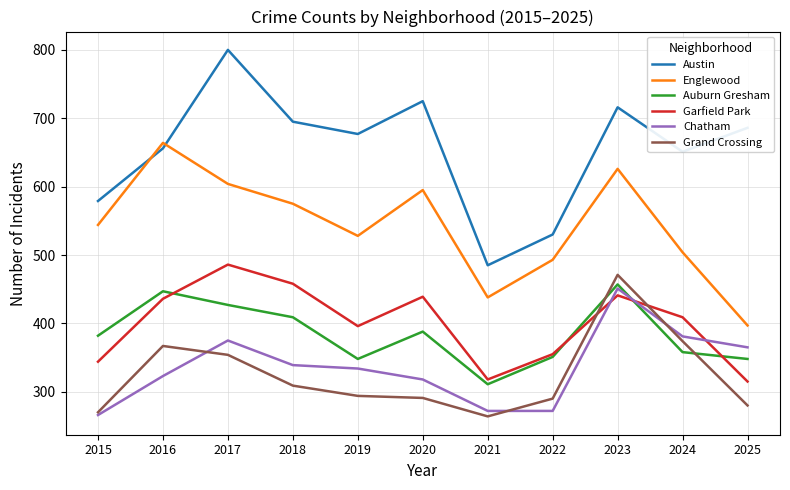

The value of Auburn Gresham at 2023 is 457. True or false?

True